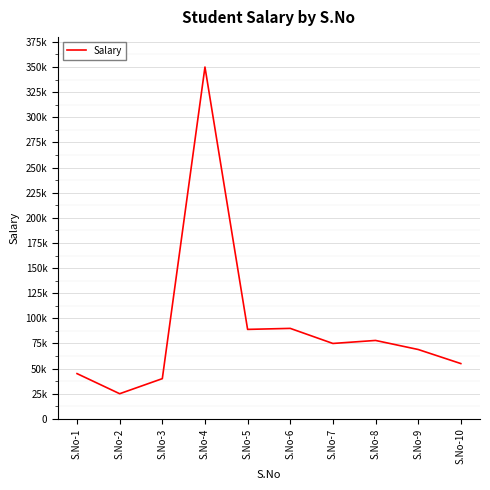

At which category does the data reach its first local valley?

S.No-2